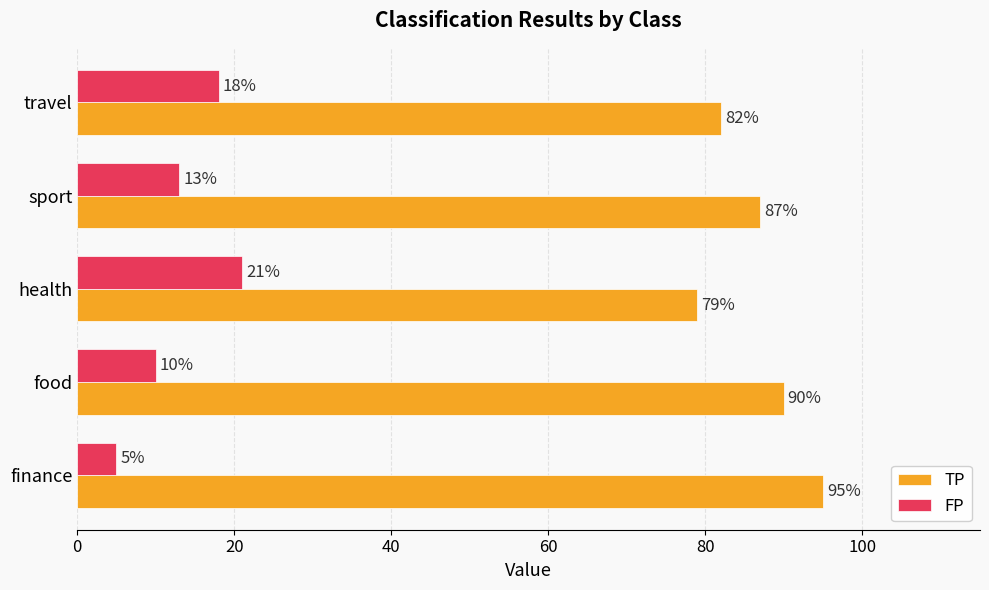

At which label is FP closest to 13?

sport